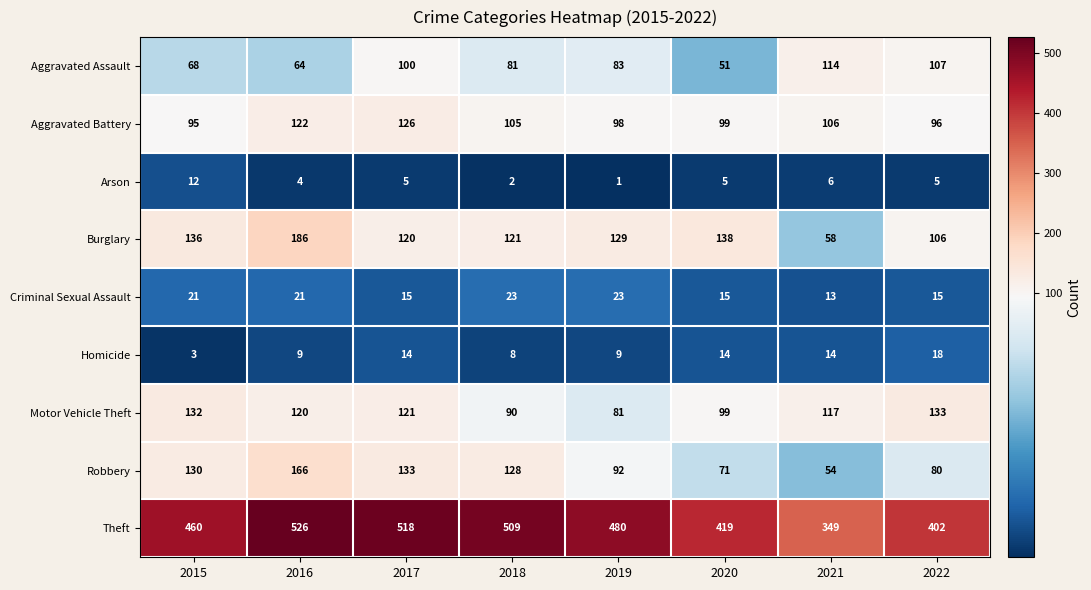

What is the average value of the Theft series?

458